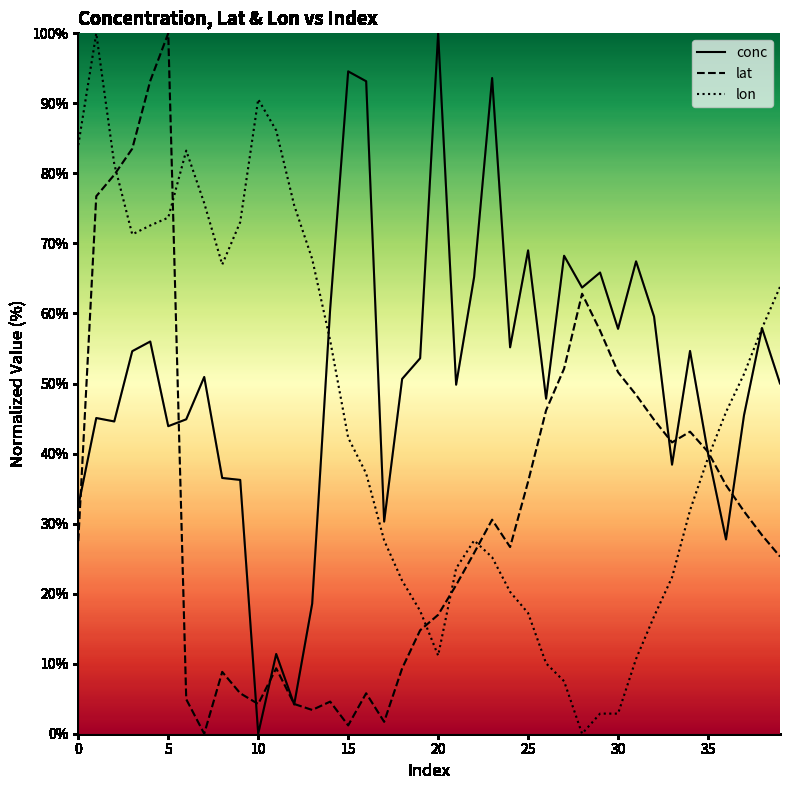

True or false: lat and lon intersect in this chart.

True